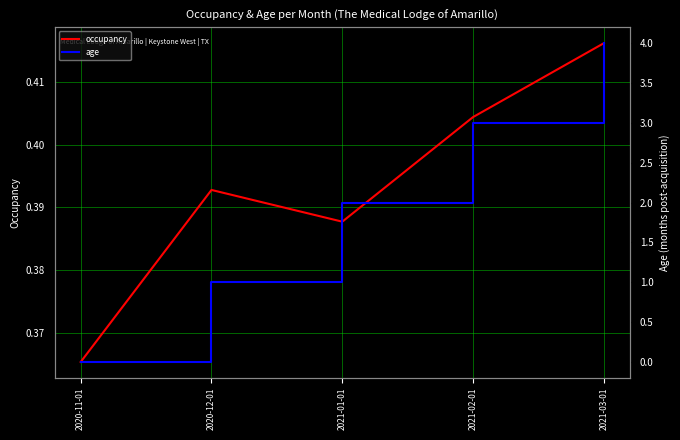

What is the label of the 5th point from the right?

2020-11-01